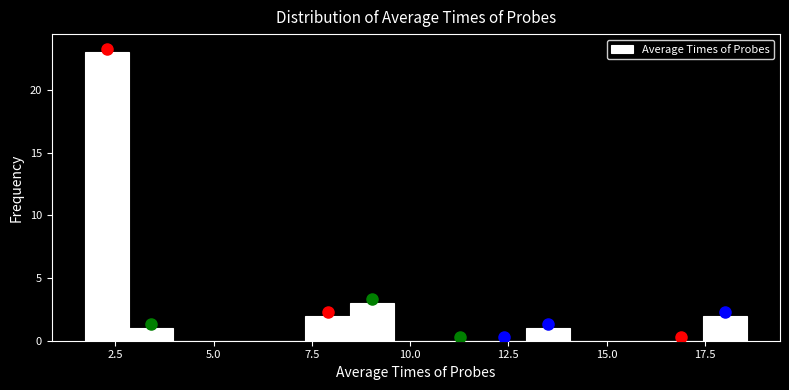

Around what value on the x-axis is the tallest bar? Give the approximate position of its centre, as read against the axis.

2.5